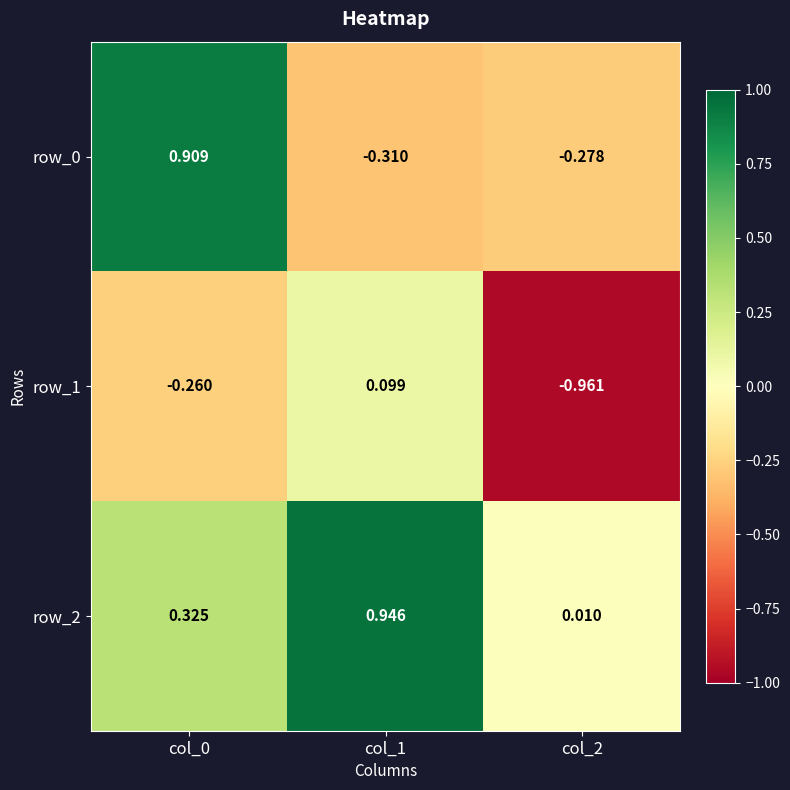

Reading right to left, transcribe all the data shown in this chart.

row_0: -0.3	-0.3	0.9
row_1: -1.0	0.1	-0.3
row_2: 0.0	0.9	0.3